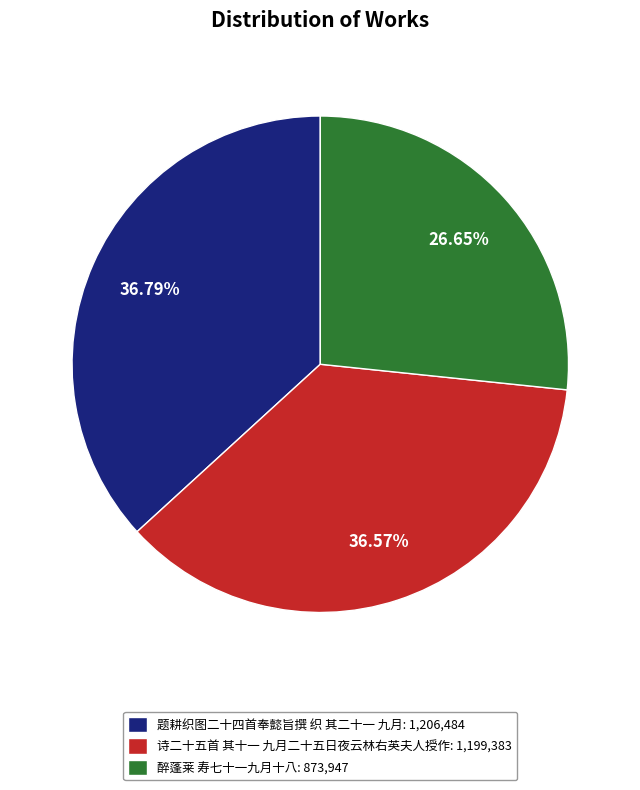

To the nearest percent, what percentage of the pie is 题耕织图二十四首奉懿旨撰 织 其二十一 九月?

37%